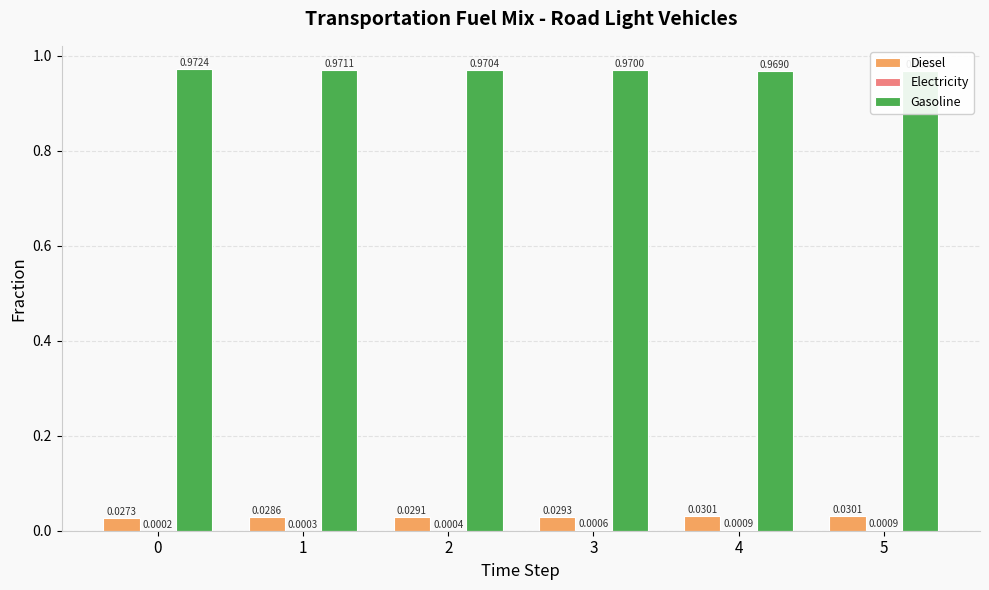

How many Diesel values are between 0 and 1?

6